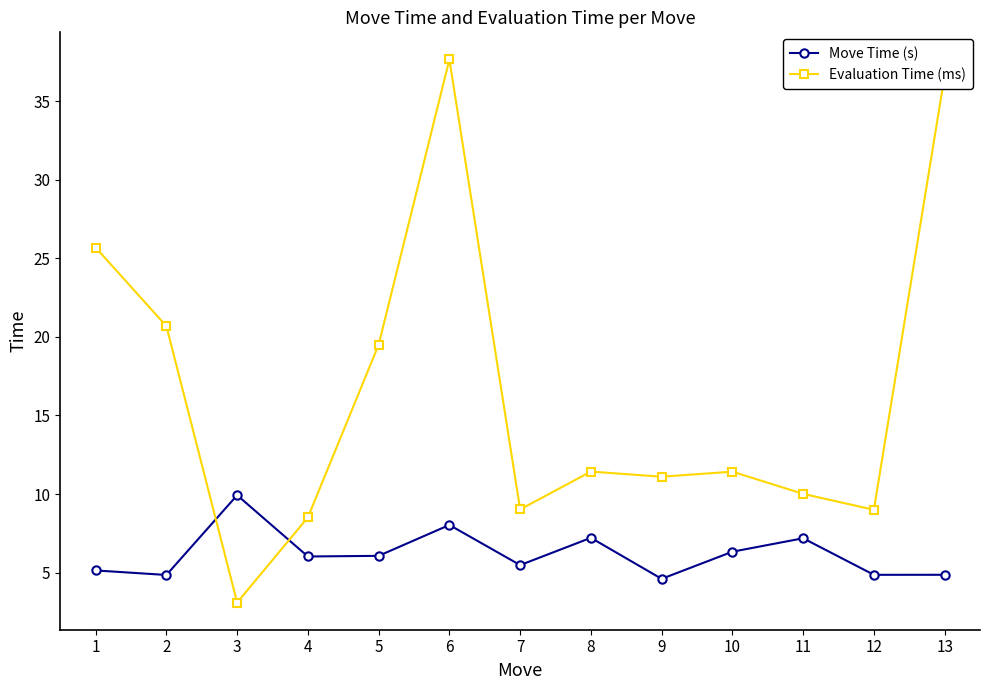

What are all the series names shown in the legend?

Move Time (s), Evaluation Time (ms)